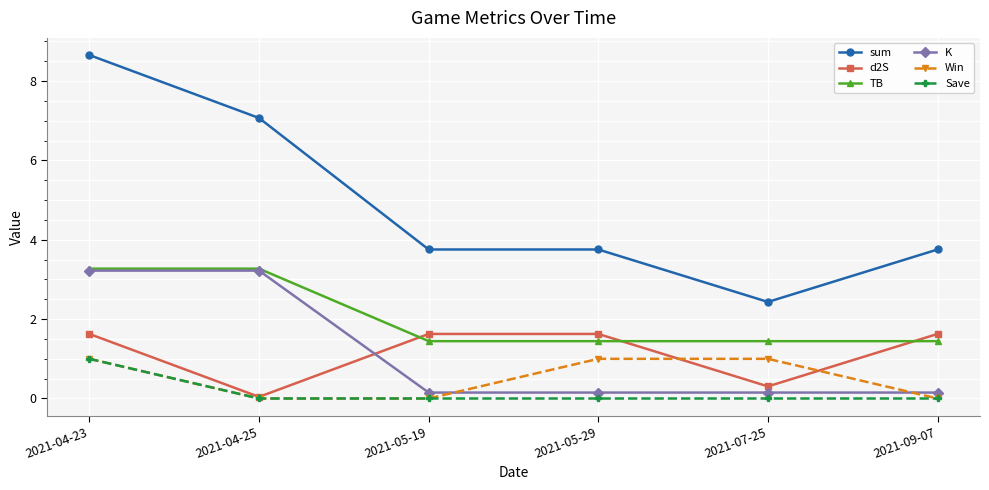

Is this an area chart (filled region under the line)?

No